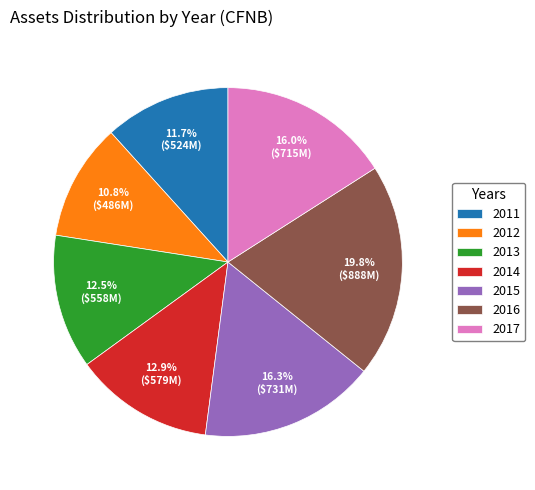

To the nearest percent, what is the combined percentage of 2015 and 2012?

27%